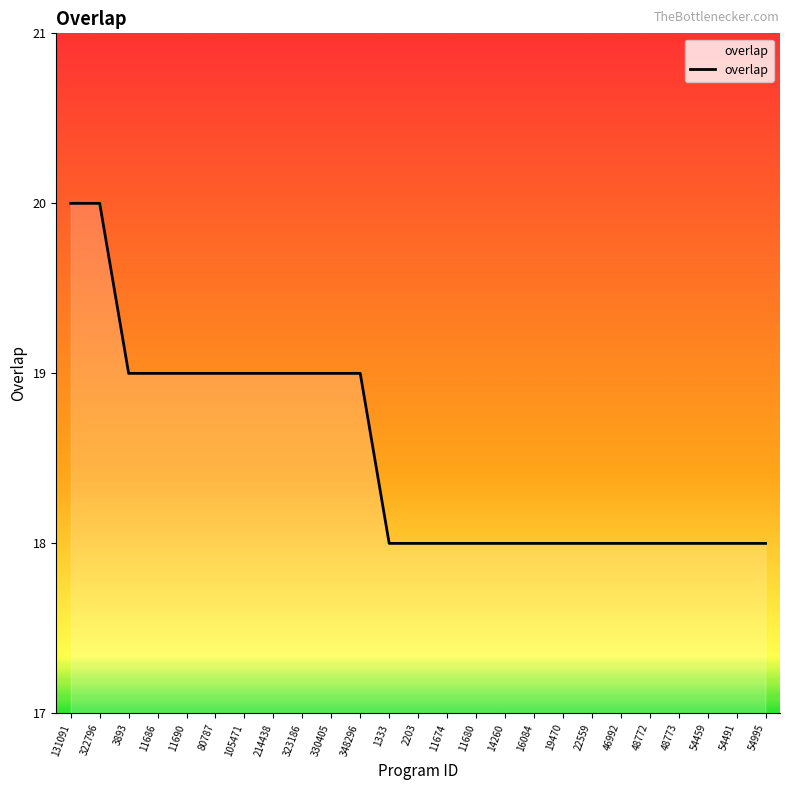

The value at 105471 is 28. True or false?

False